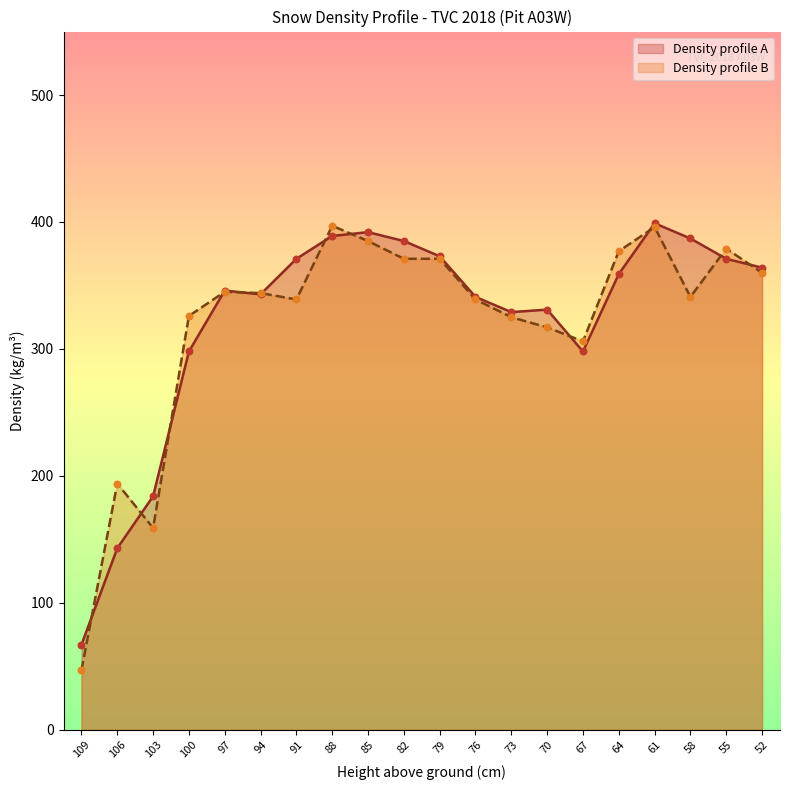

At how many categories does at least one series exceed 195?

17